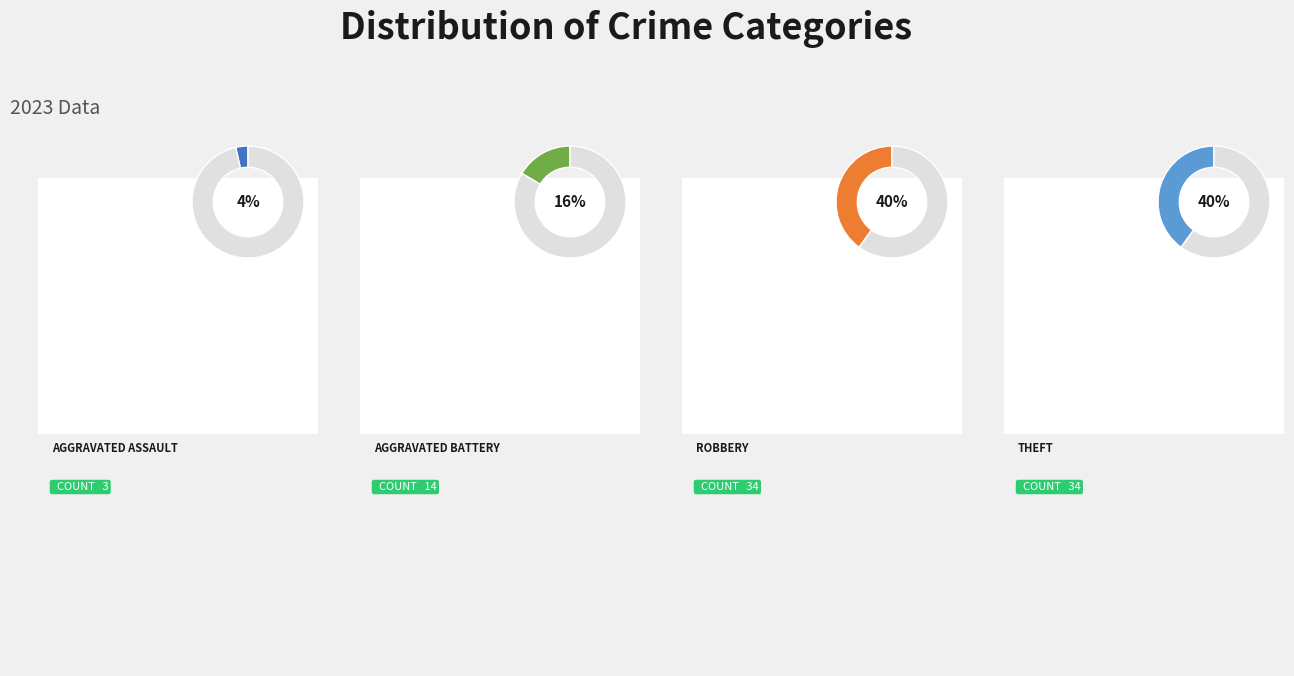

Is it true that Aggravated Battery is 7% of the pie?

False